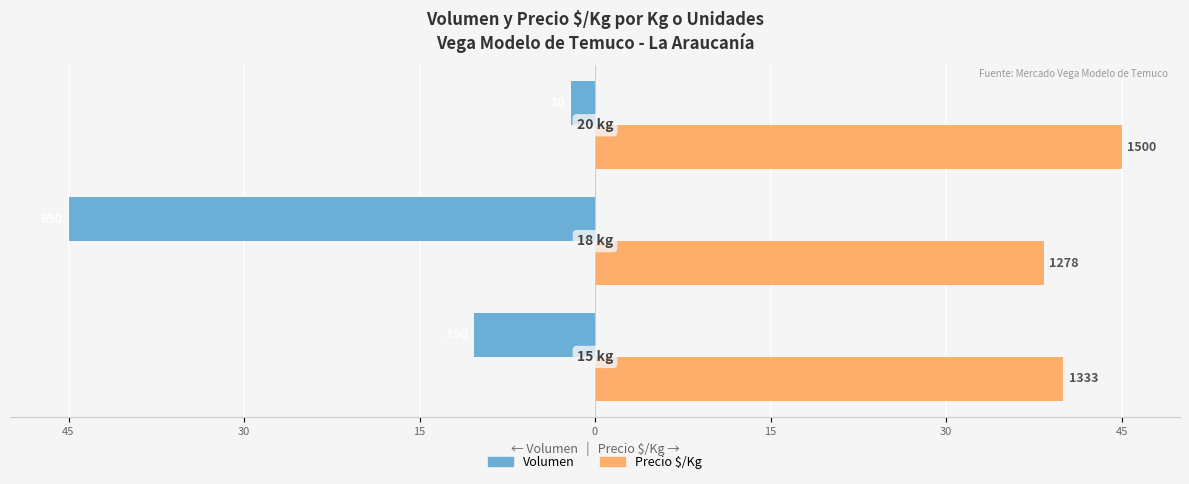

What are all the series names shown in the legend?

Volumen, Precio $/Kg